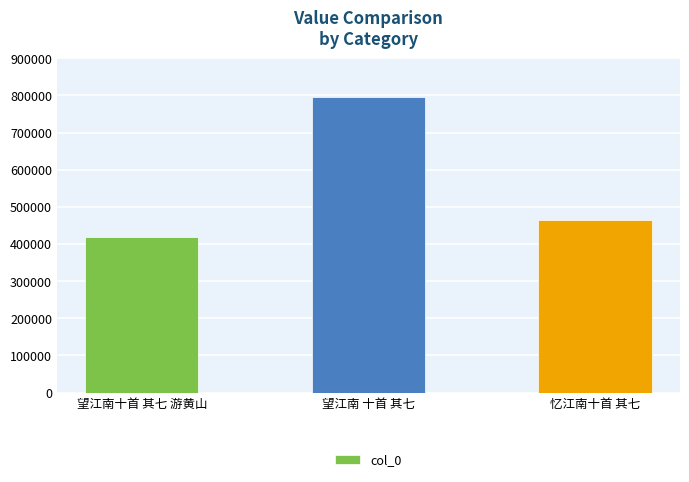

What is the change in value from 望江南十首 其七 游黄山 to 忆江南十首 其七?

+45744